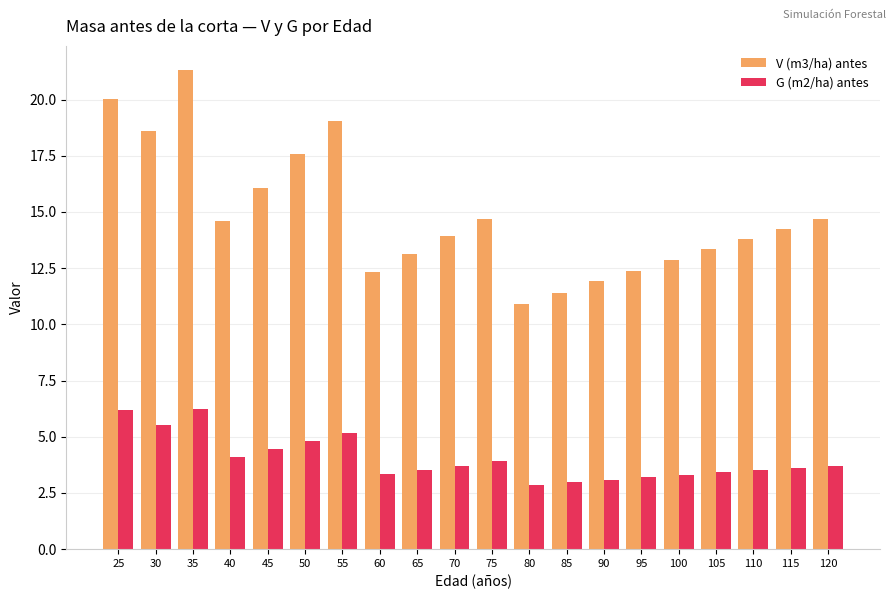

How many categories are shown in the chart?

20